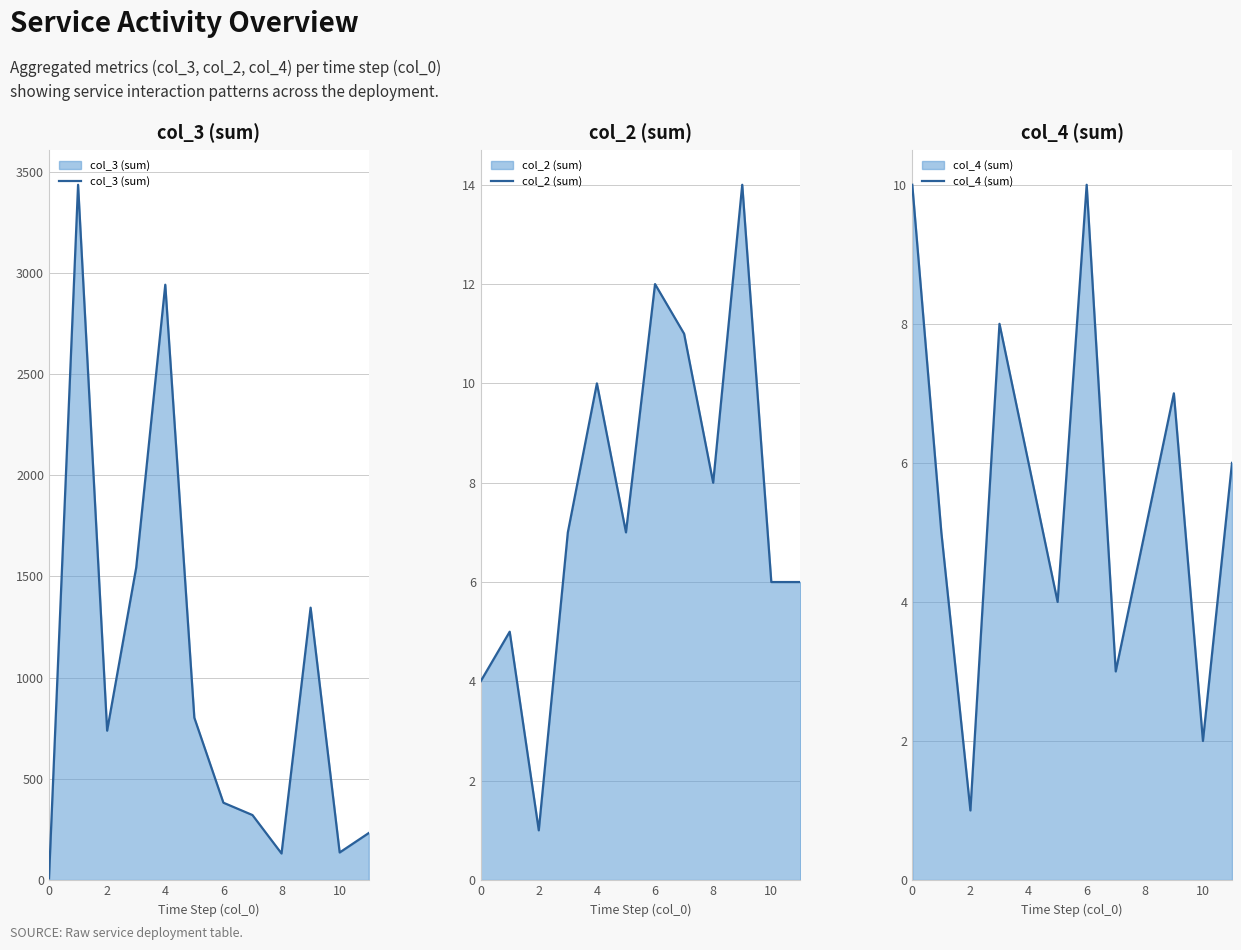

What is the sum of the col_4 (sum) values at 10 and 8?

7